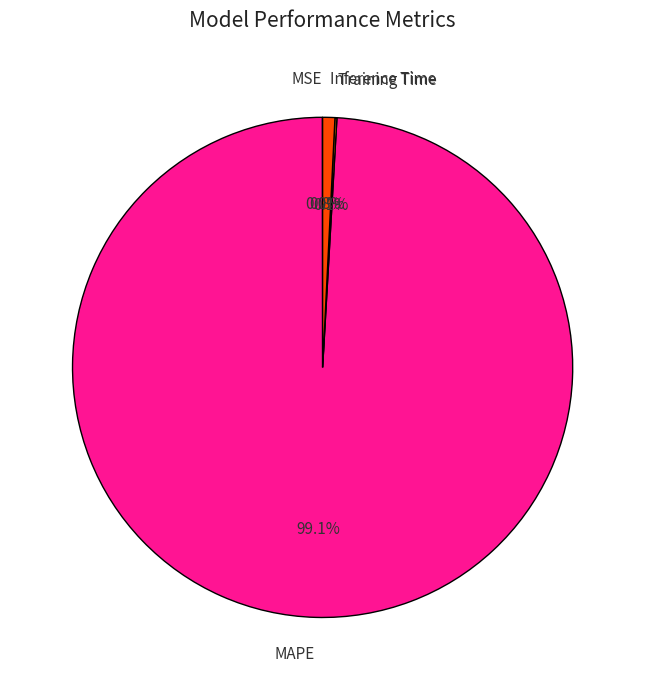

To the nearest percent, what is the difference between the Inference Time and MAPE slice percentages?

98%